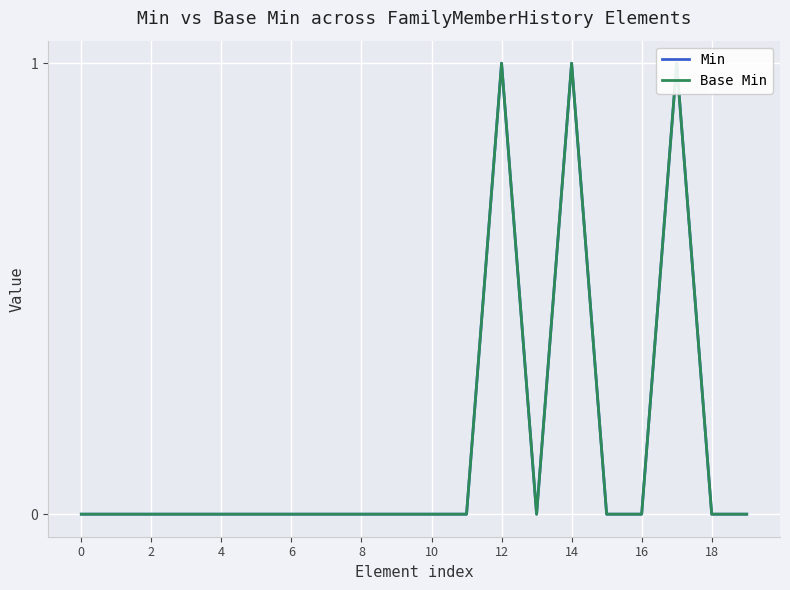

What are all the series names shown in the legend?

Min, Base Min